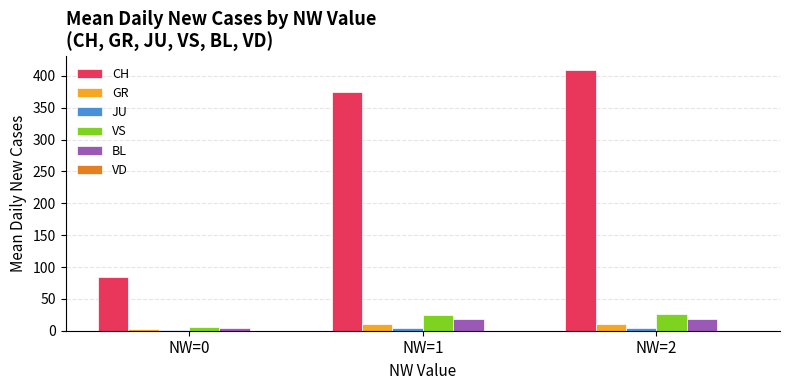

Which series changed the most between NW=0 and NW=1?

CH